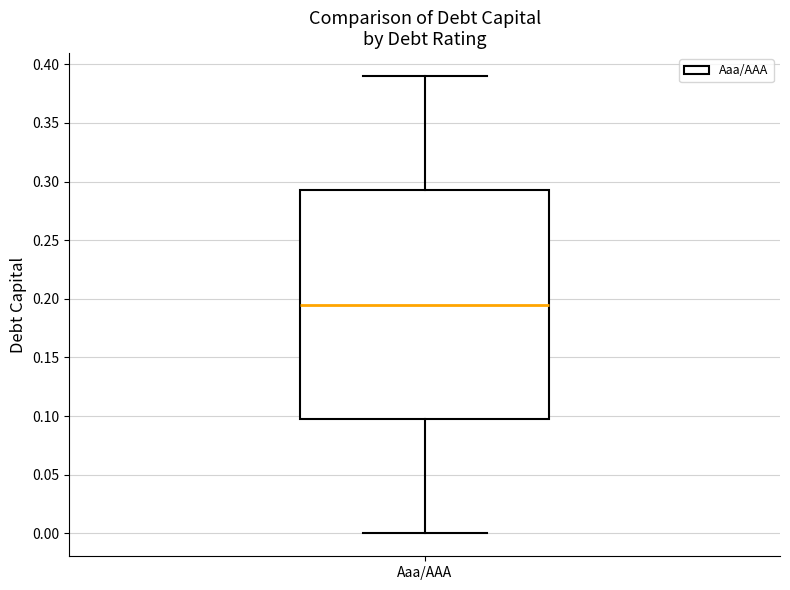

Where does the lower whisker of the box for Aaa/AAA end on the y-axis? The values are not printed on the chart, so give them approximately, as read against the axis.

0.000